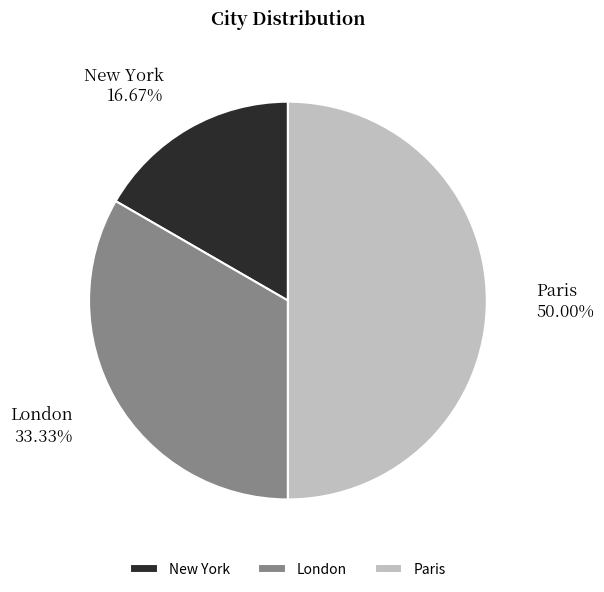

Which slice is the largest?

Paris